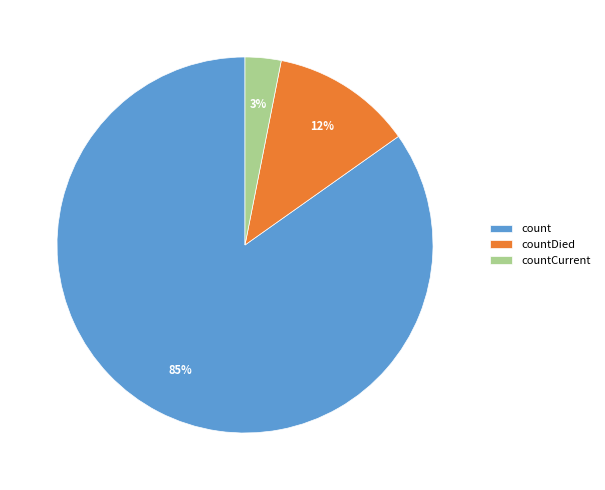

Is it true that count is 85% of the pie?

True